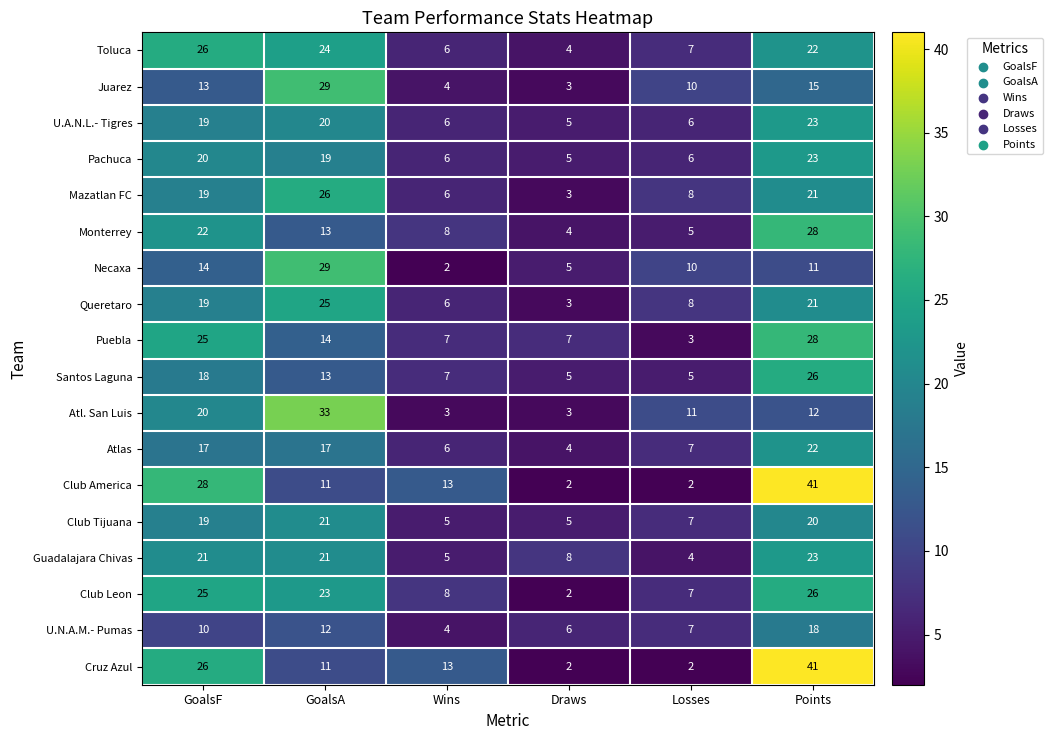

Which series changed the most between Draws and Losses?

Atl. San Luis